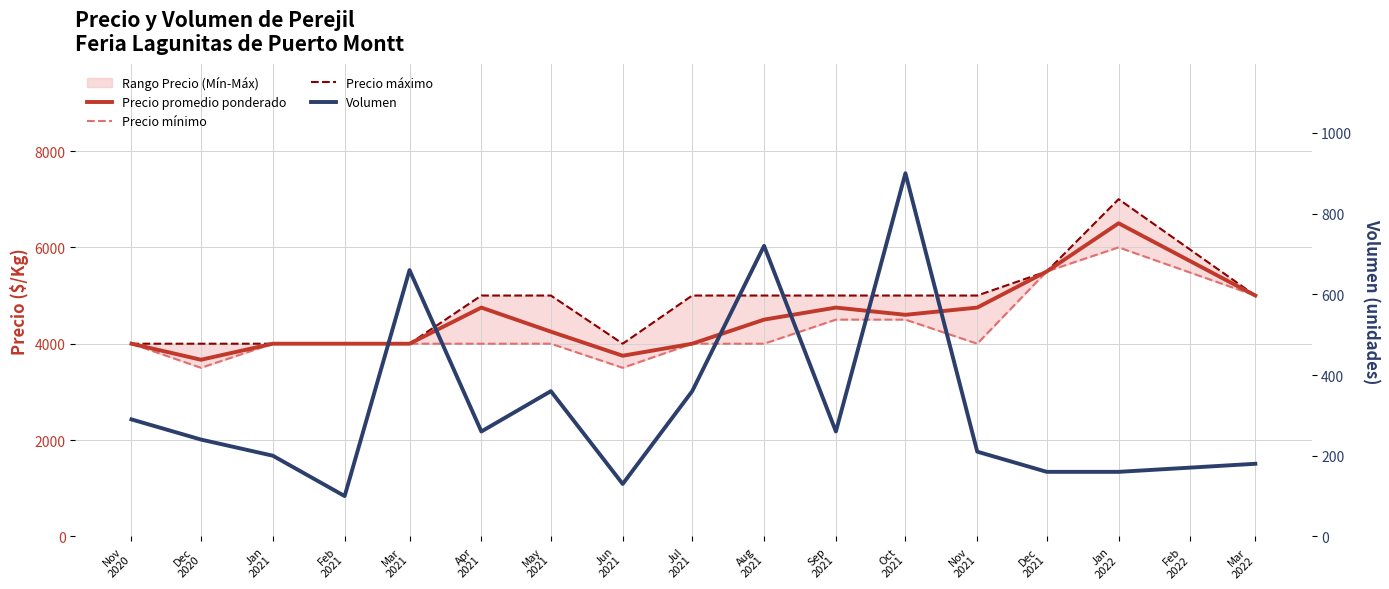

Which has a higher value, Dec
2021 or Feb
2021?

Dec
2021